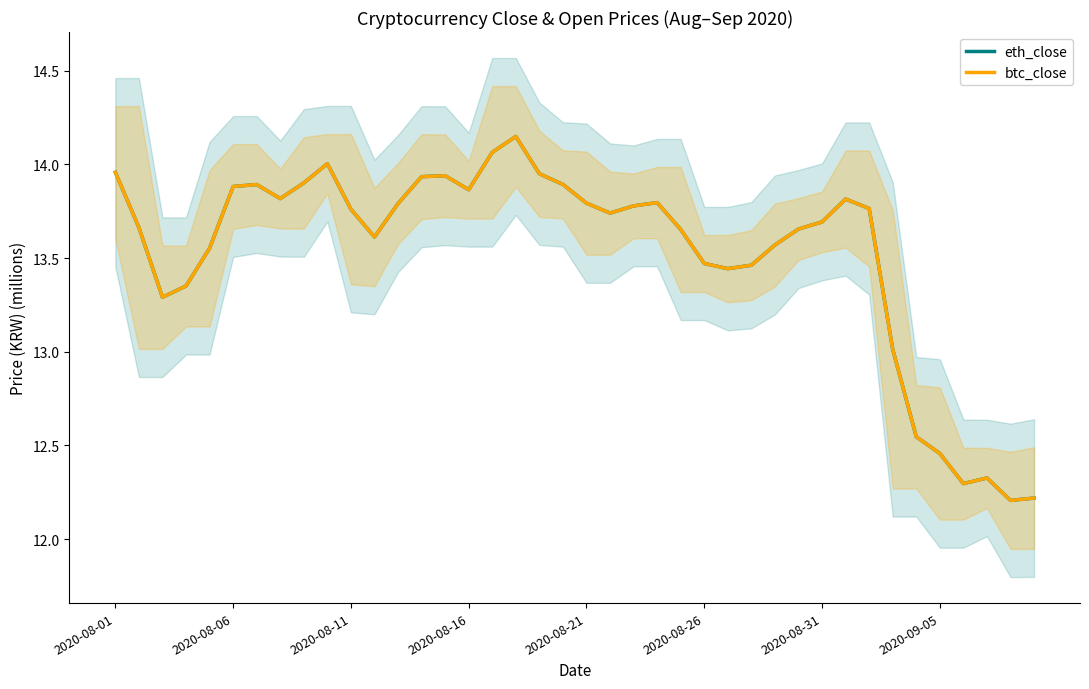

What is the sum of all eth_close values?

541.0